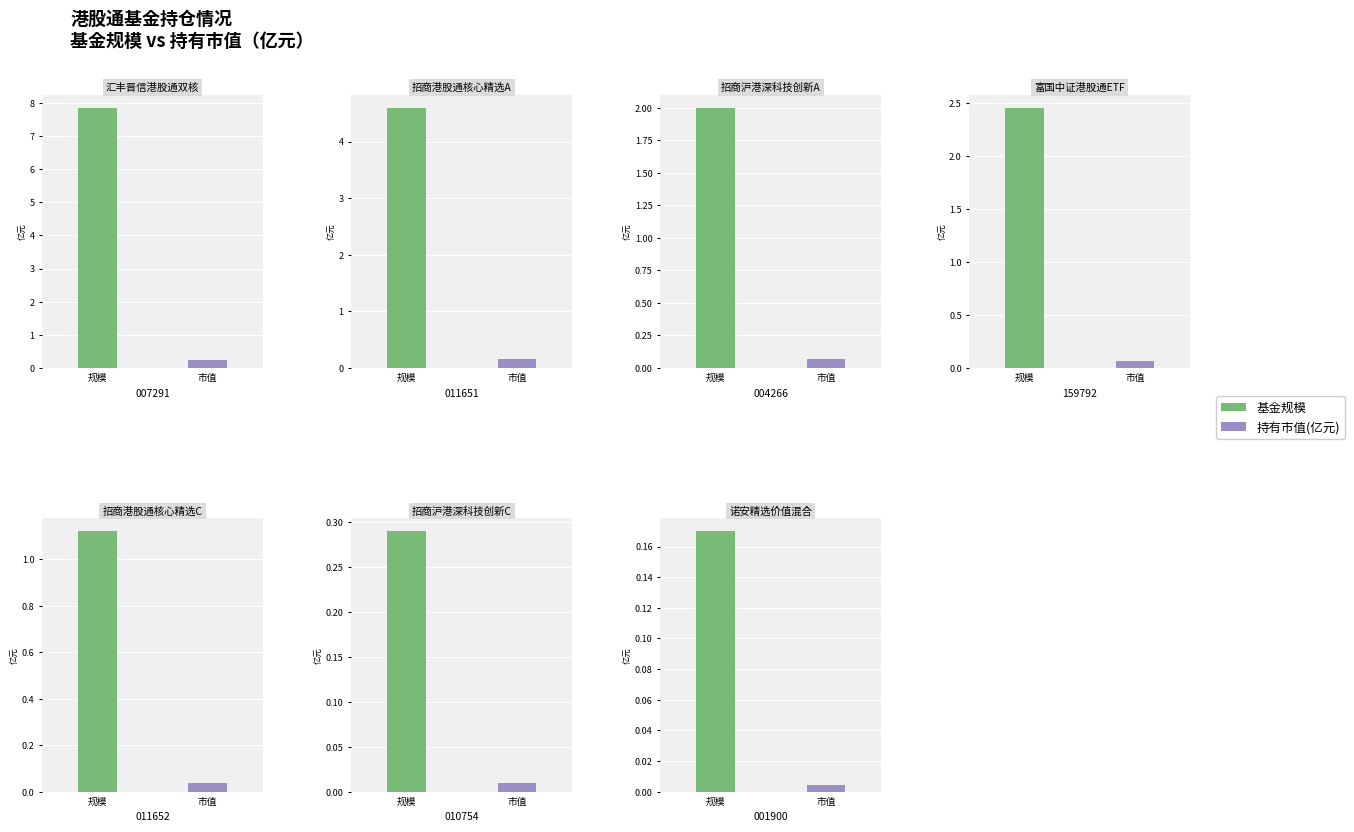

Is it true that 持有市值(亿元) equals 0.0 at 招商港股通核心精选股票C?

False